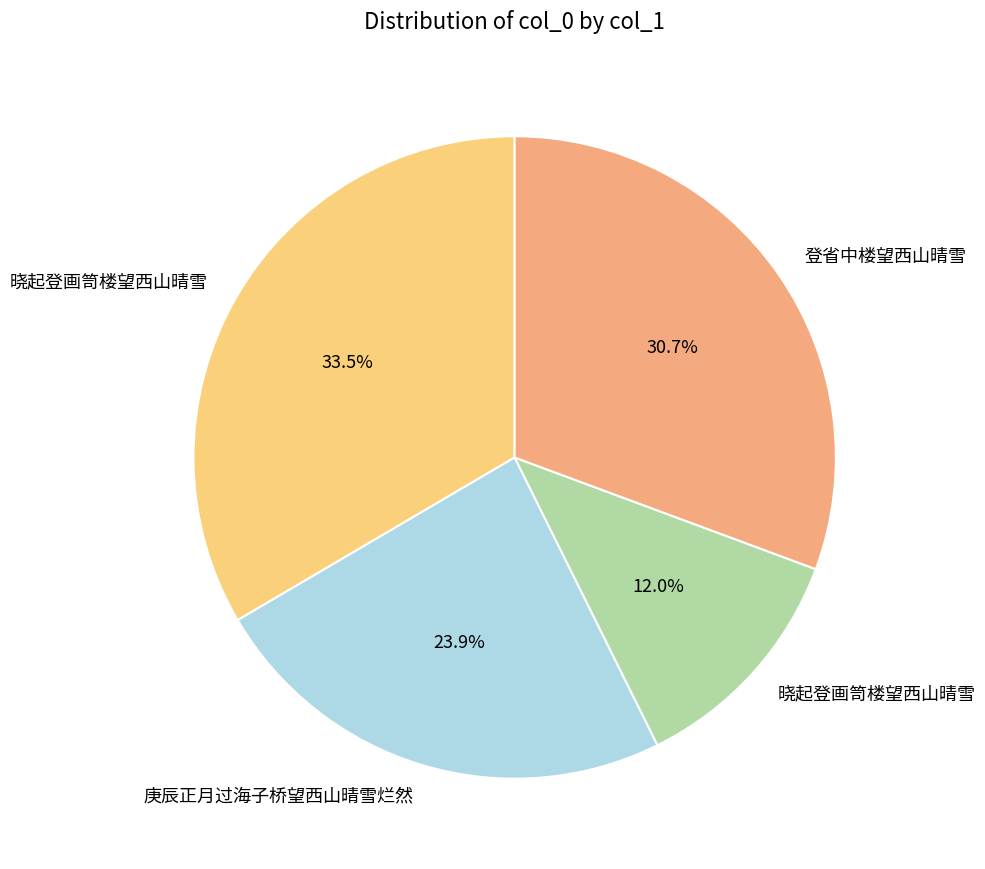

Rank the categories by value from highest to lowest.

晓起登画笥楼望西山晴雪, 登省中楼望西山晴雪, 庚辰正月过海子桥望西山晴雪烂然, 晓起登画笥楼望西山晴雪